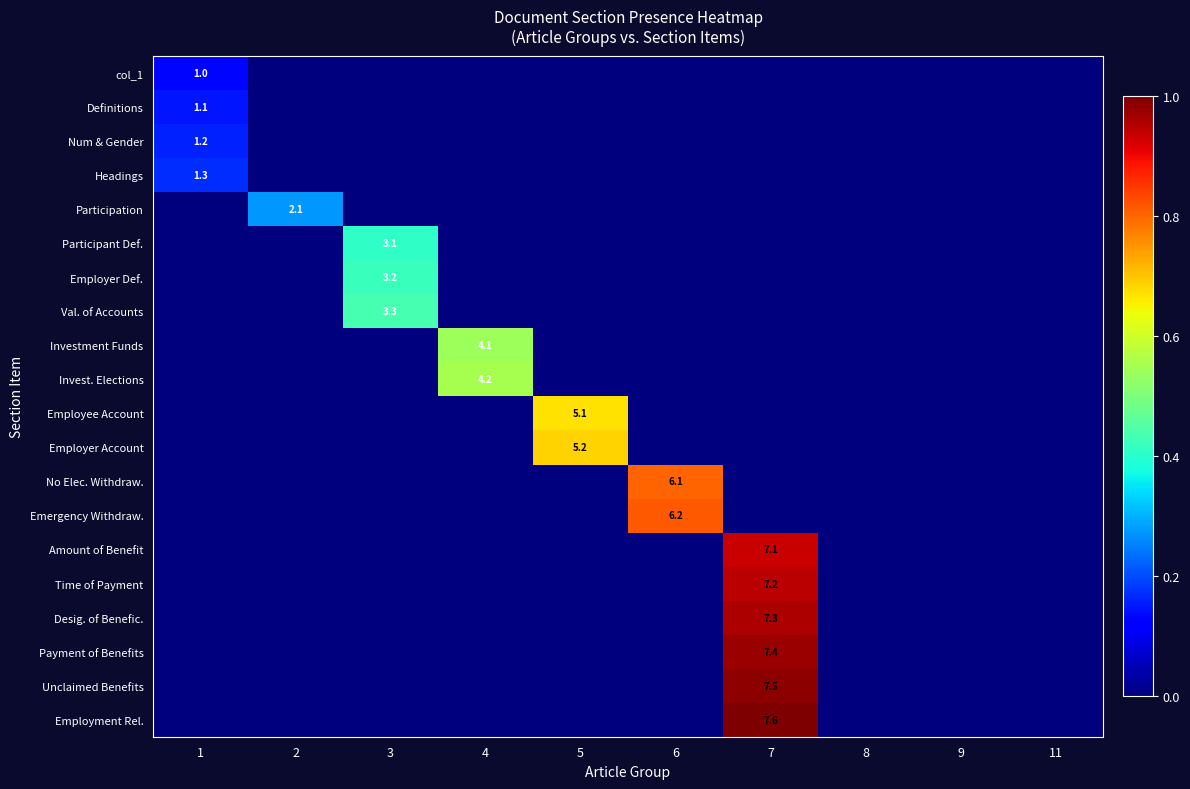

The value of Desig. of Benefic. at 5 is 0.4. True or false?

False